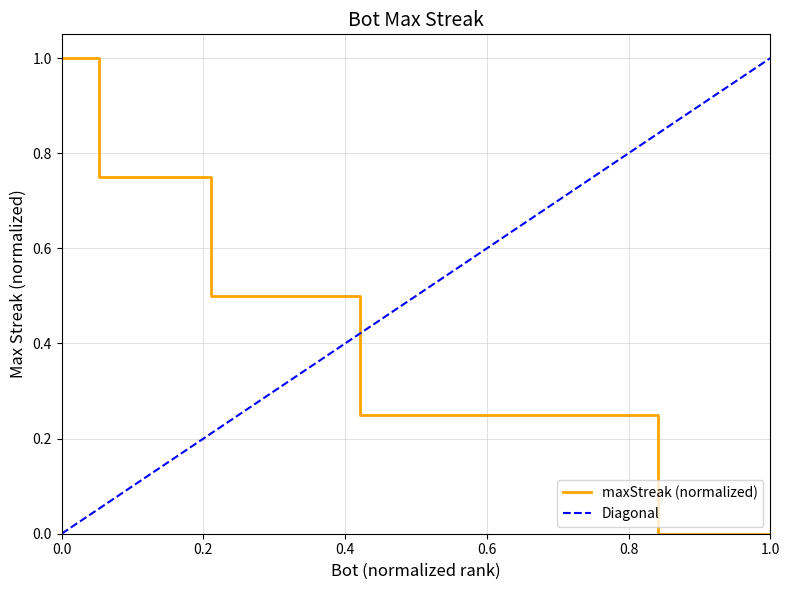

Reading right to left, transcribe all the data shown in this chart.

0.0	0.0	0.0	0.0	0.2	0.2	0.2	0.2	0.2	0.2	0.2	0.2	0.5	0.5	0.5	0.5	0.8	0.8	0.8	1.0